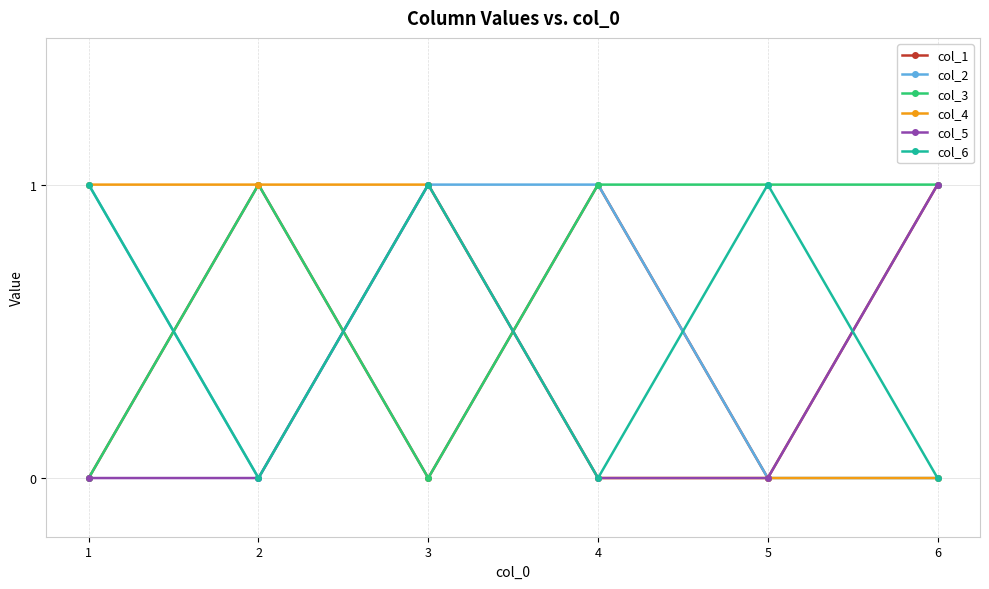

Between which two adjacent categories do col_1 and col_6 first intersect?

1 and 2